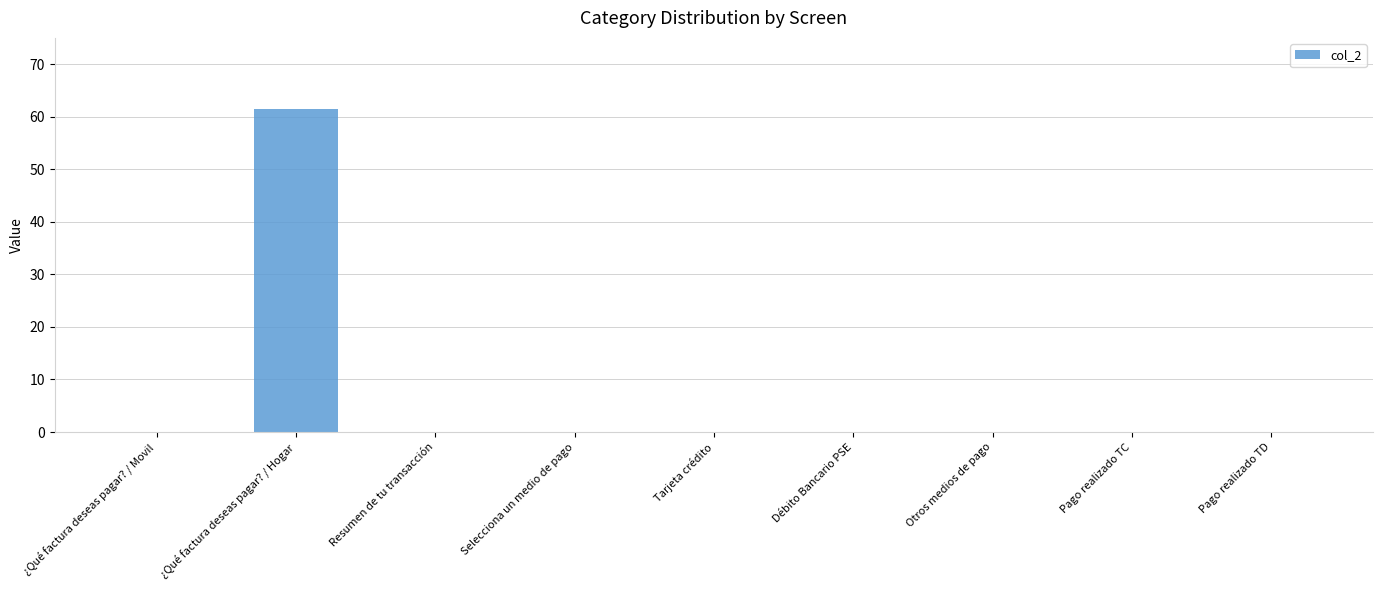

Which category has the highest value across all series?

¿Qué factura deseas pagar? / Hogar